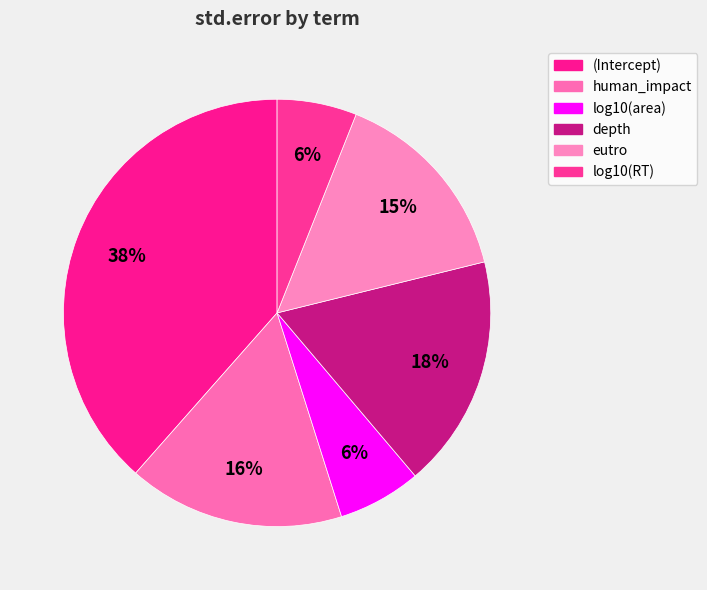

What percentage is the eutro slice, to the nearest percent?

15%